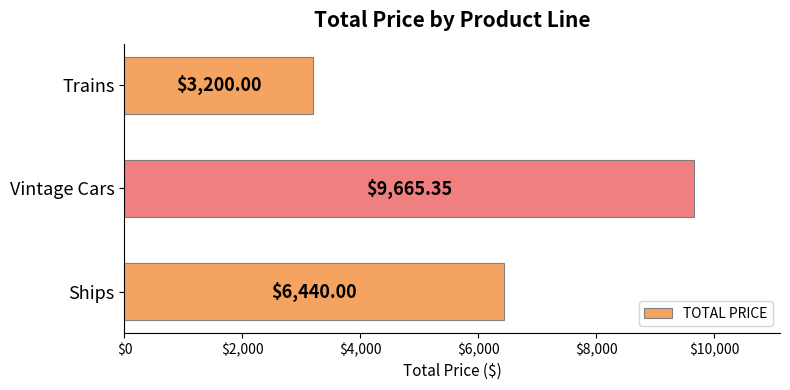

What is the sum of the values at Vintage Cars and Trains?

12865.4